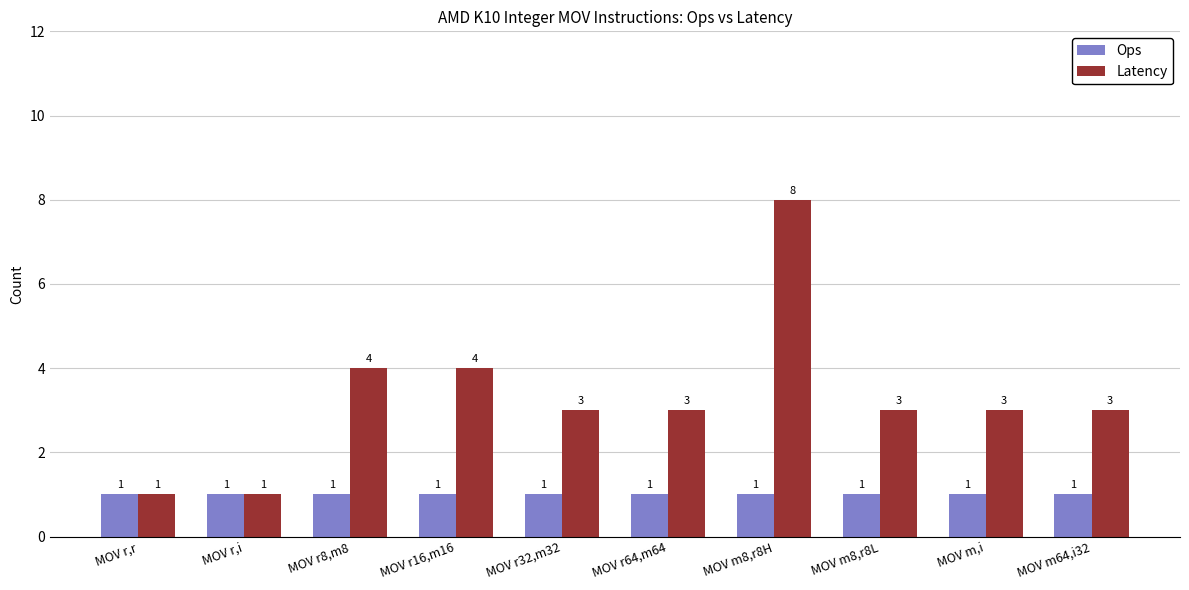

Which series changed the most between MOV r,r and MOV r8,m8?

Latency